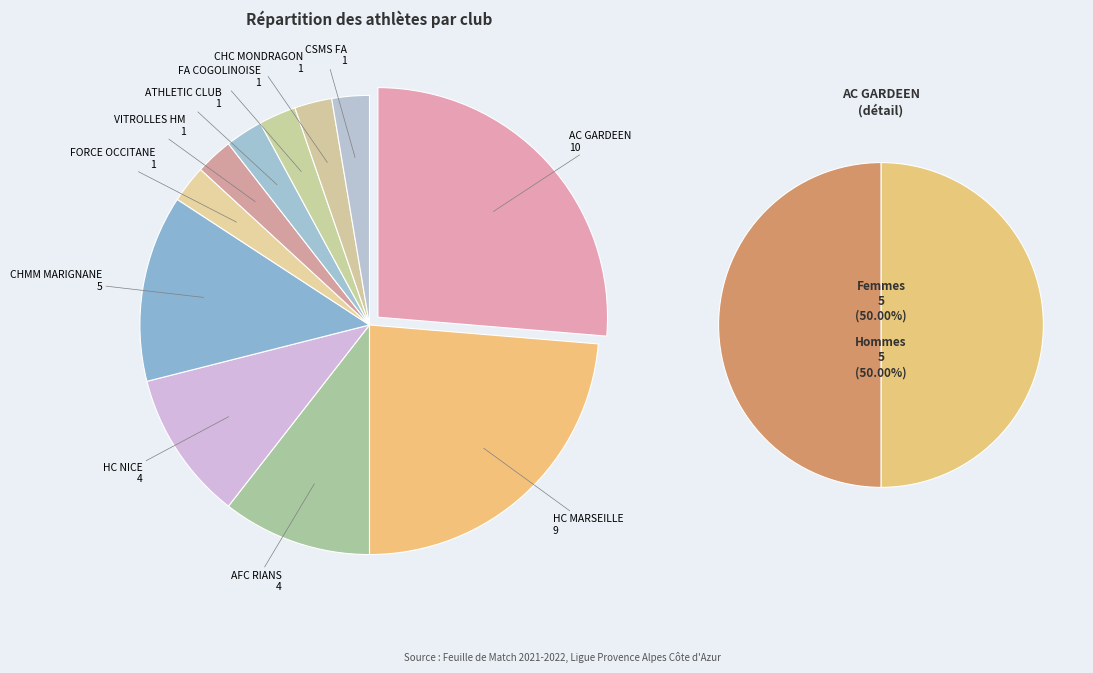

The HC MARSEILLE slice represents 16% of the pie. True or false?

False